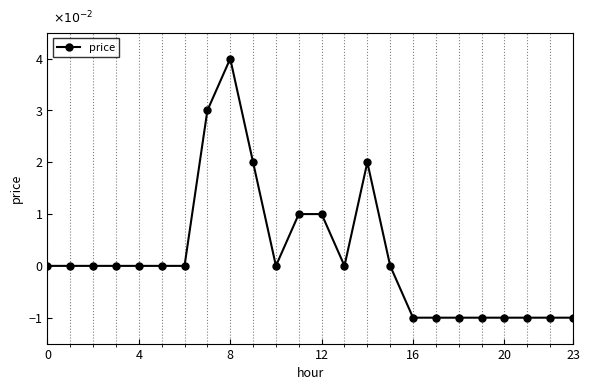

What is the smallest value displayed?

-1